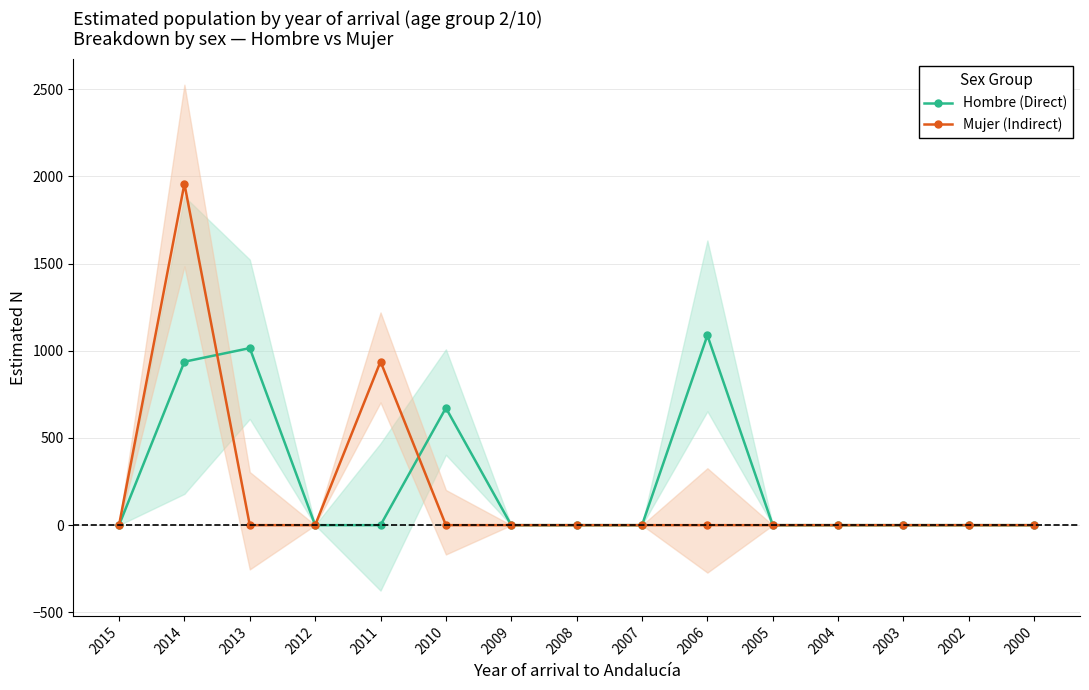

What are all the series names shown in the legend?

Hombre (Direct), Mujer (Indirect)